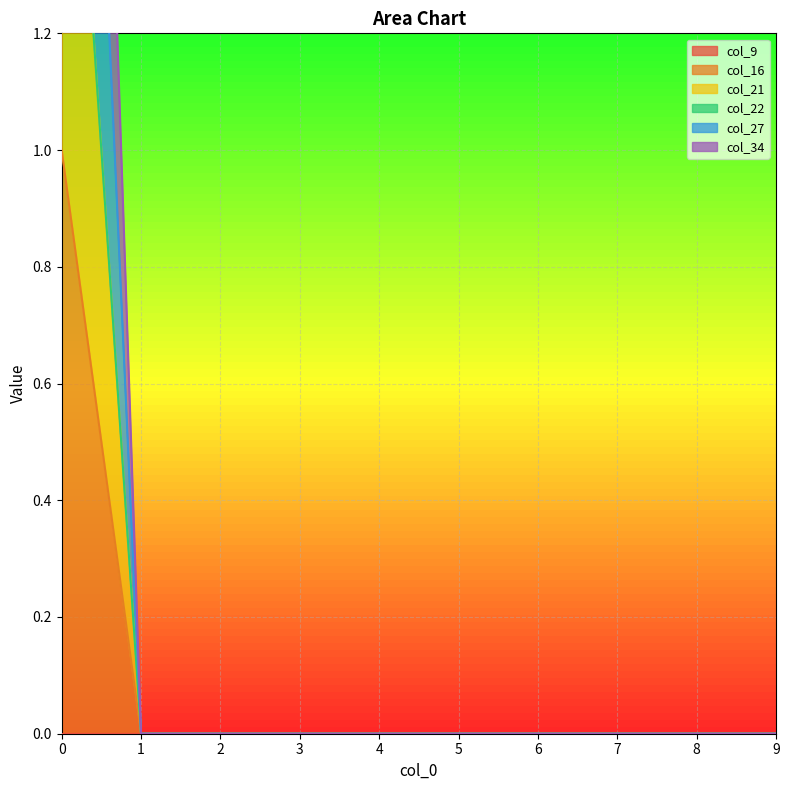

True or false: col_21 and col_34 cross at least once.

False